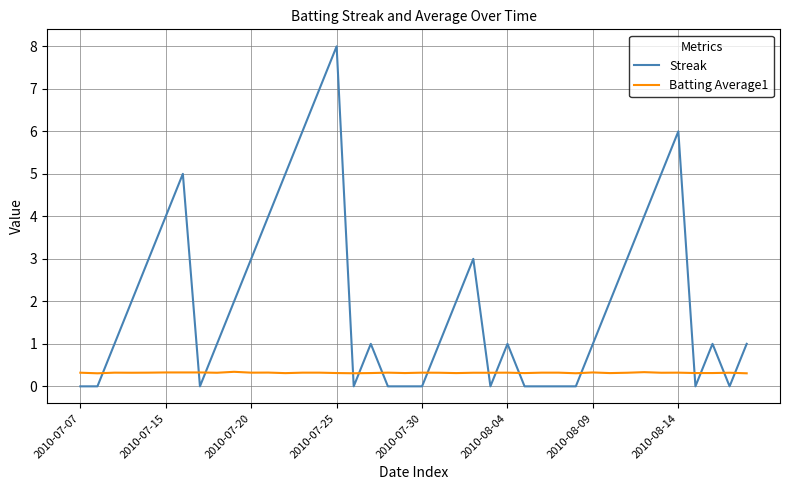

Which series has the largest range (max minus min)?

Streak